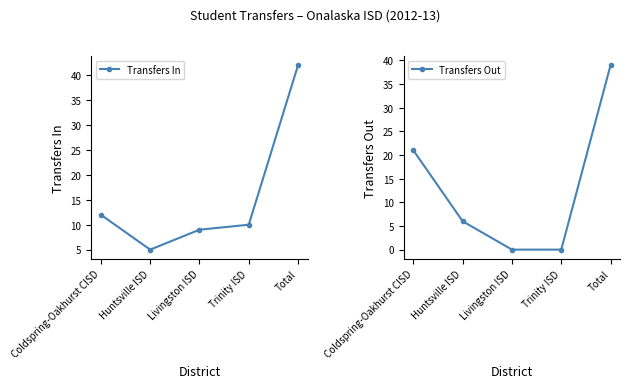

How many lines are shown in the chart?

2